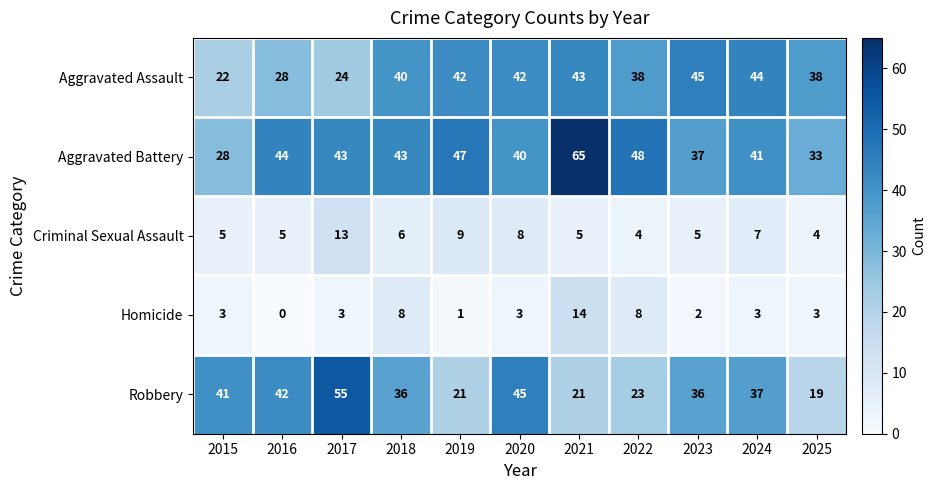

Count the number of categories in the chart.

11